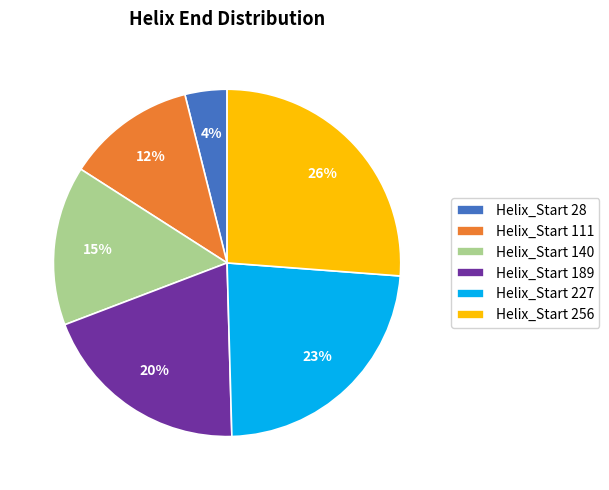

The Helix_Start 256 slice represents 16% of the pie. True or false?

False